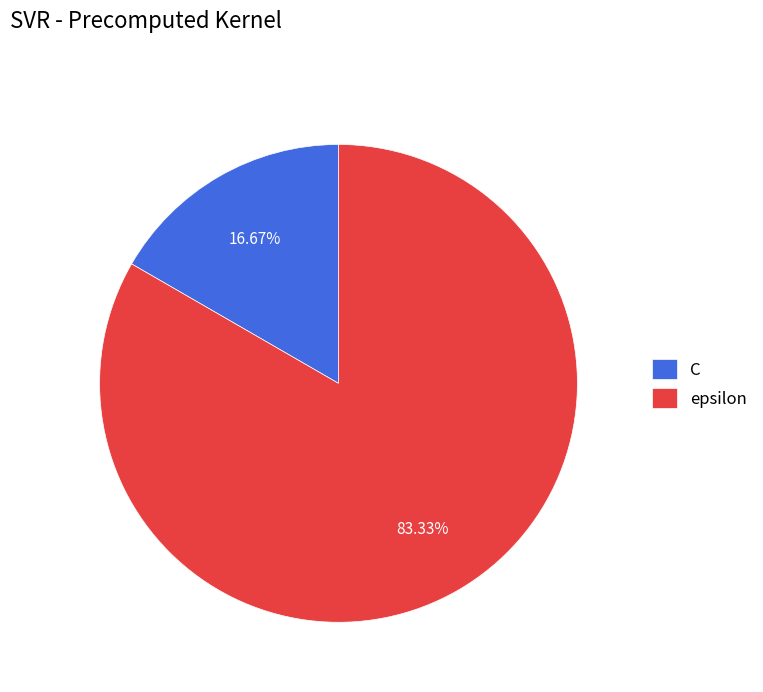

Rank the categories by value from lowest to highest.

C, epsilon